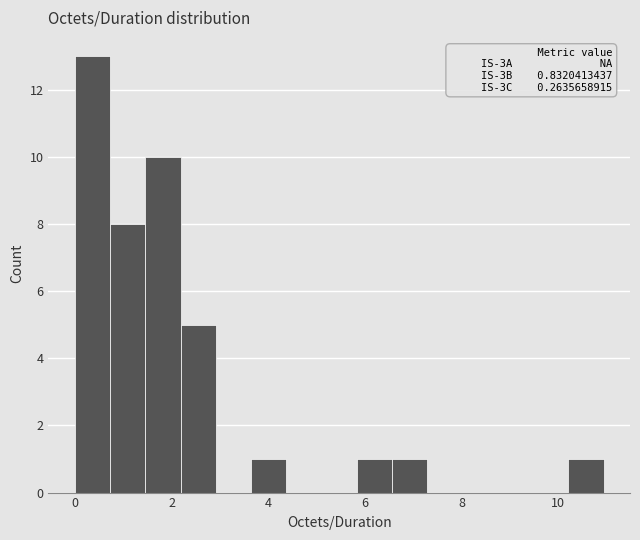

Read against the x-axis, roughly where is the centre of the tallest bar?

0.4